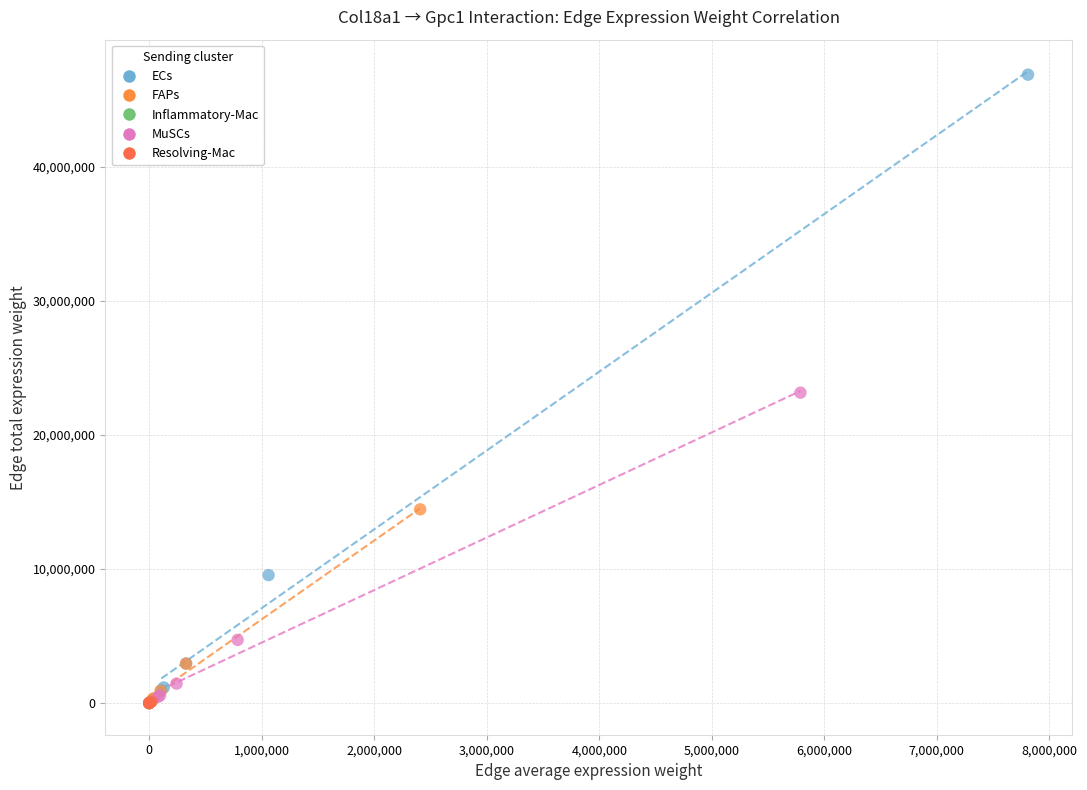

Which series reaches the maximum Y coordinate?

ECs